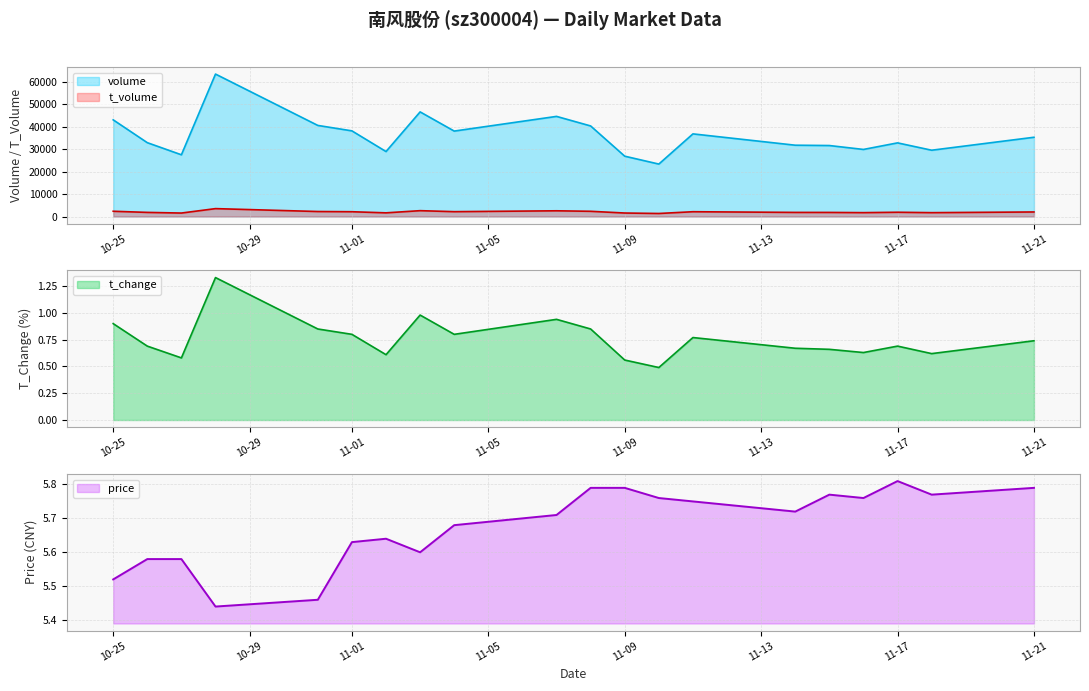

List the series in order of their peak value, lowest first.

t_change, price, t_volume, volume